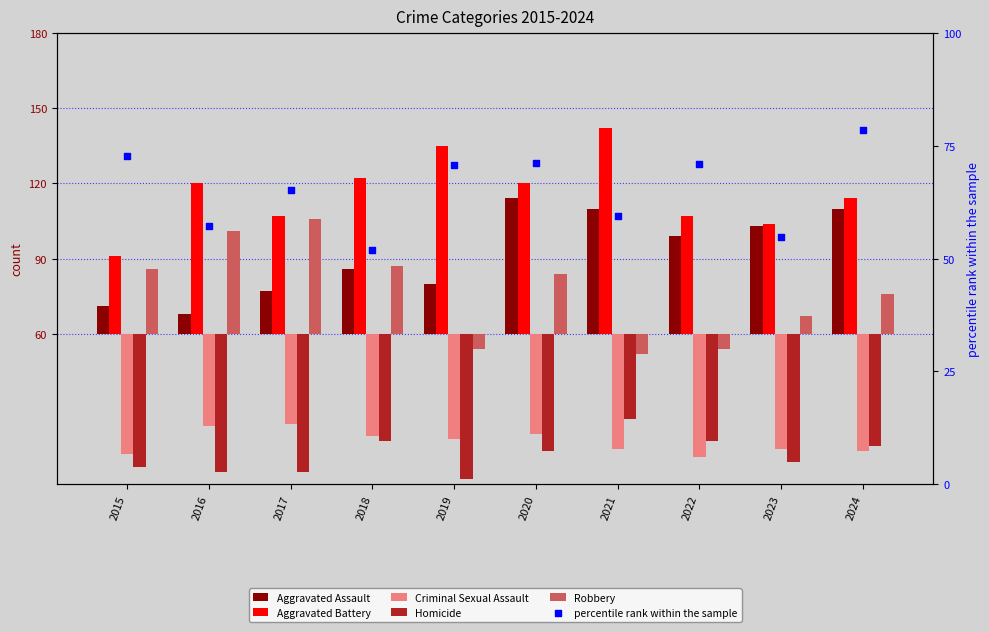

Which series reaches the maximum Y coordinate?

Aggravated Battery